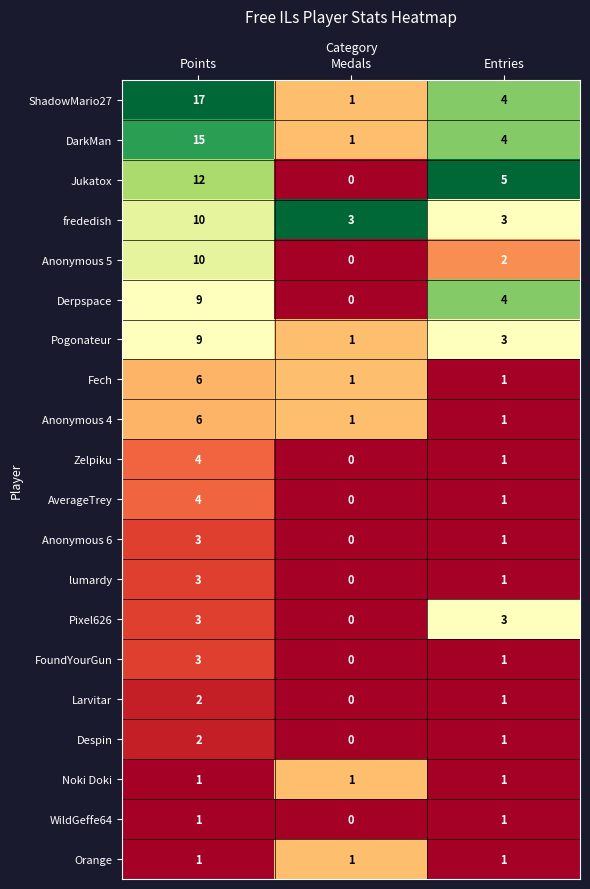

Is it true that AverageTrey equals 0 at Medals?

True